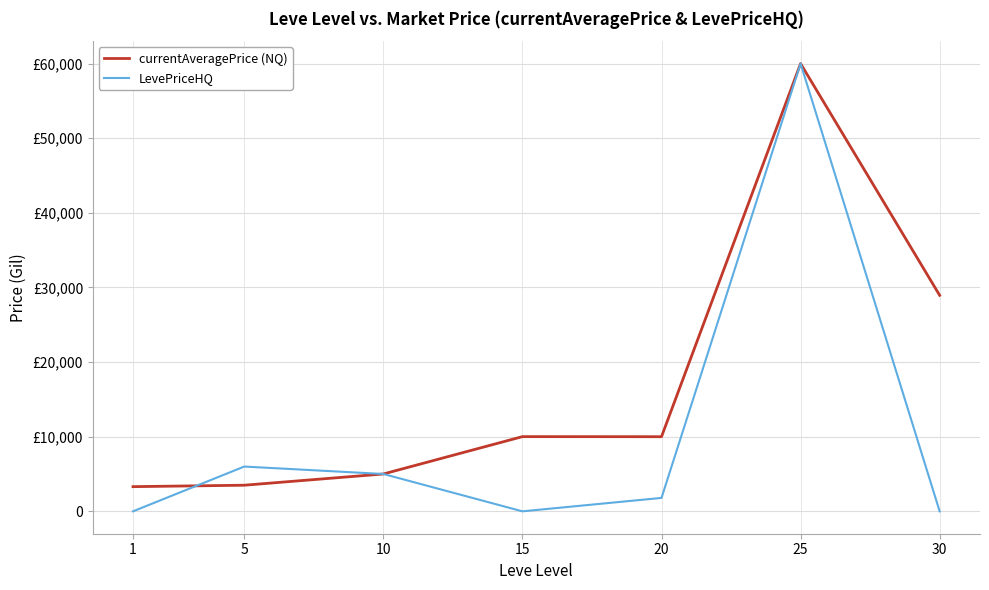

Between 5 and 20, which series saw the biggest shift?

currentAveragePrice (NQ)